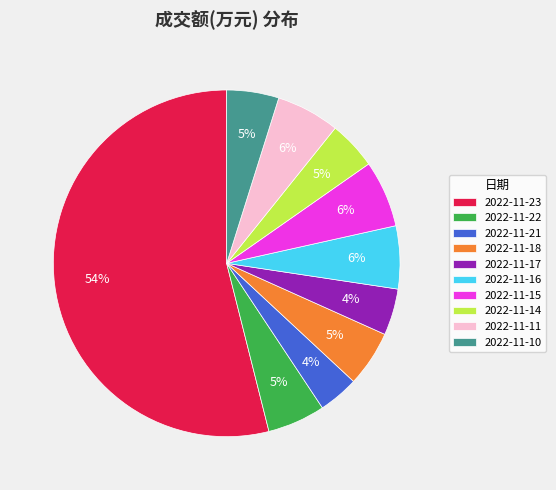

Do 2022-11-17 and 2022-11-22 together represent more than half of the pie?

No